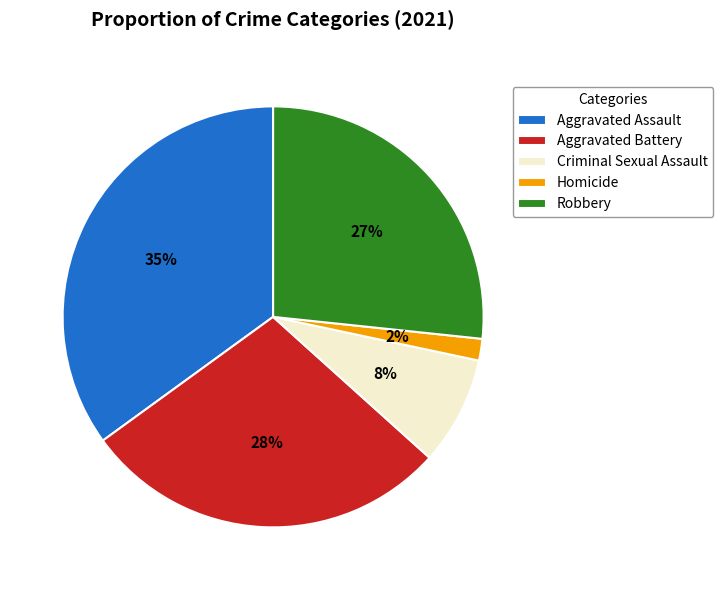

To the nearest percent, what is the difference between the largest and smallest slice percentages?

33%